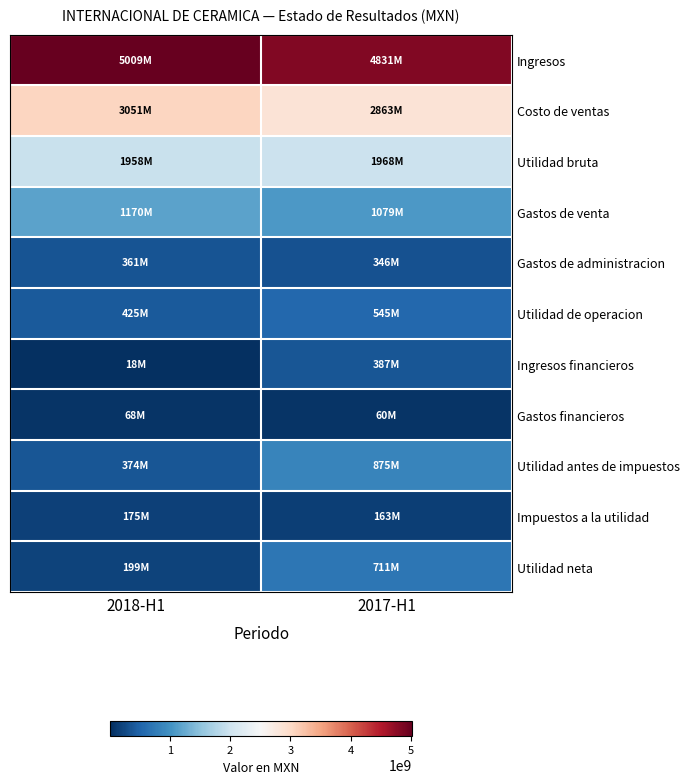

Reading left to right, list all the values displayed in this chart.

Ingresos: 2018-H1=5008608000	2017-H1=4830953000
Costo de ventas: 2018-H1=3050812000	2017-H1=2863256000
Utilidad bruta: 2018-H1=1957796000	2017-H1=1967697000
Gastos de venta: 2018-H1=1170355000	2017-H1=1078750000
Gastos de administracion: 2018-H1=361218000	2017-H1=346037000
Utilidad de operacion: 2018-H1=424748000	2017-H1=545060000
Ingresos financieros: 2018-H1=17552000	2017-H1=386840000
Gastos financieros: 2018-H1=68078000	2017-H1=59891000
Utilidad antes de impuestos: 2018-H1=374322000	2017-H1=874509000
Impuestos a la utilidad: 2018-H1=175410000	2017-H1=163080000
Utilidad neta: 2018-H1=198912000	2017-H1=711429000